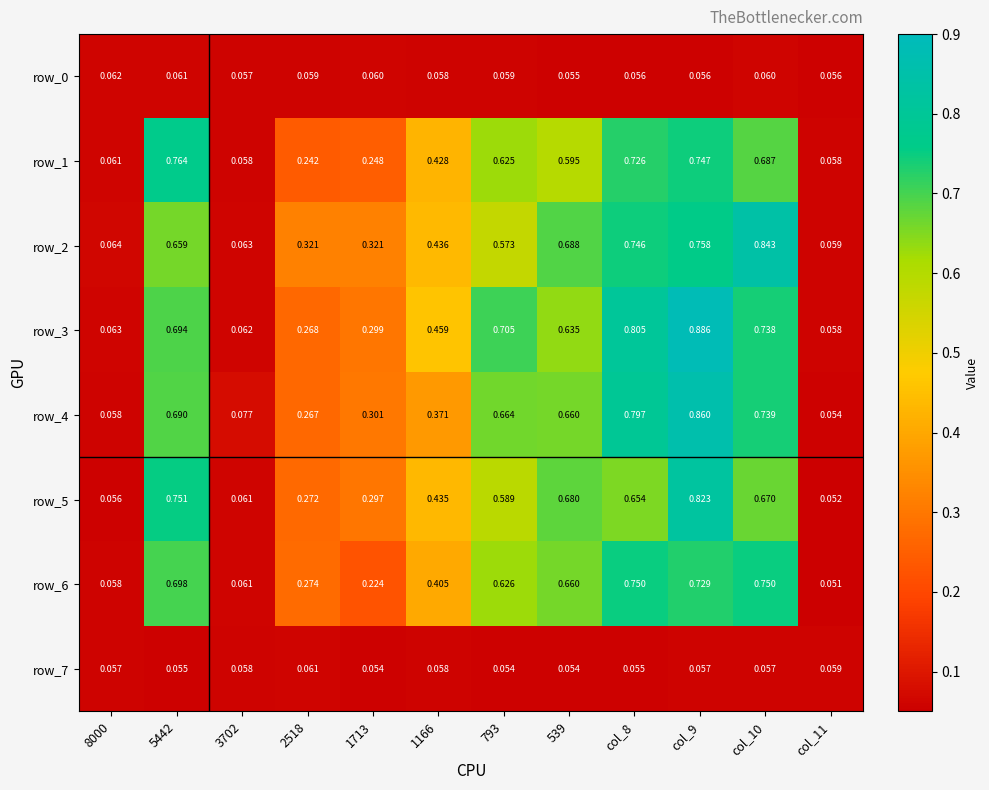

Is it true that row_1 equals 0.7 at col_8?

True